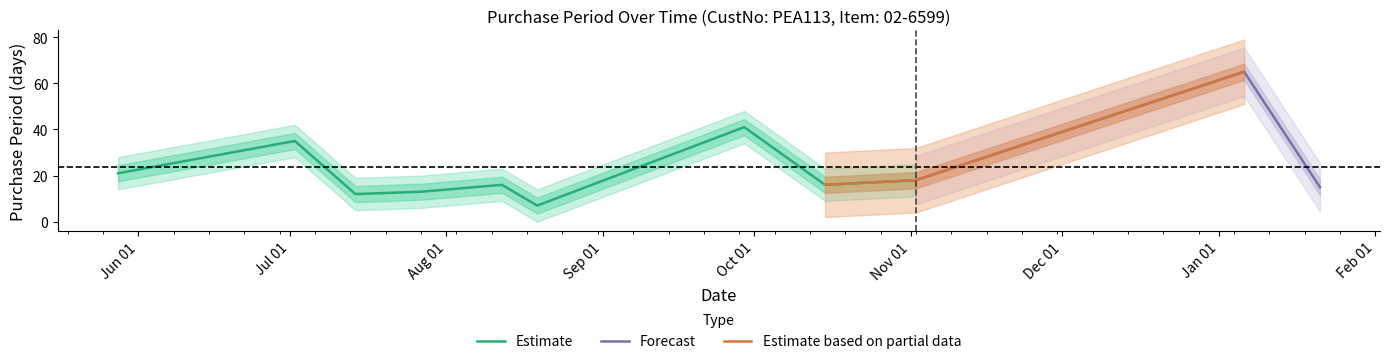

Which has a higher value, 2015-07-02 or 2016-01-21?

2015-07-02